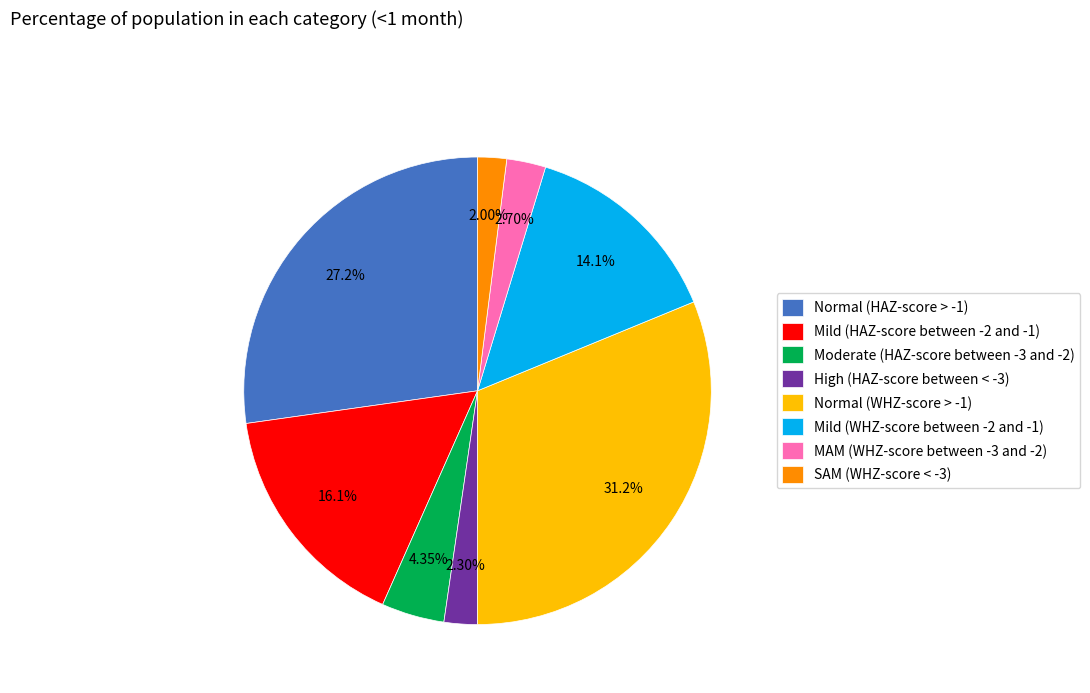

To the nearest percent, what is the combined percentage of Normal (HAZ-score > -1) and Moderate (HAZ-score between -3 and -2)?

32%